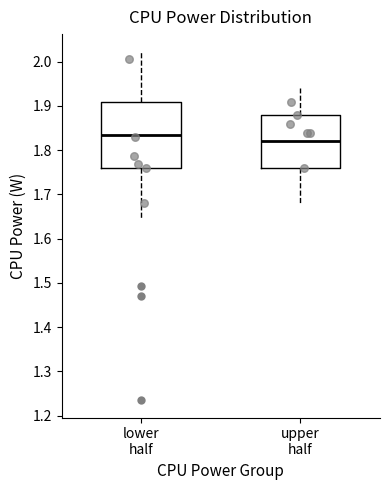

Reading left to right, read every box against the y-axis: the position of its median line, the range the box covers, and the ends of its whiskers. The values are not printed on the chart, so give them approximately, as read against the axis.

lower half: median 1.84, box 1.76 to 1.91, whiskers 1.65 to 2.02
upper half: median 1.82, box 1.76 to 1.88, whiskers 1.68 to 1.94